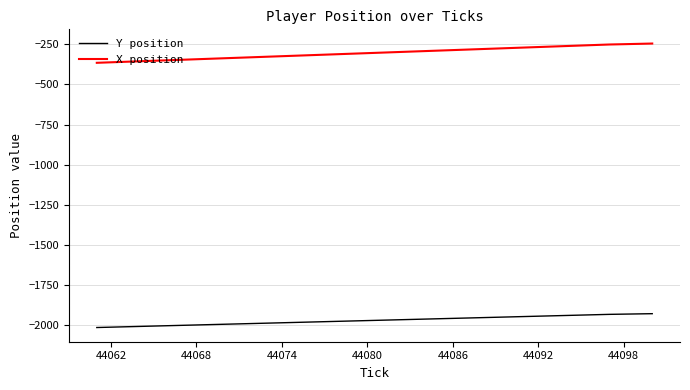

List the series in order of their overall mean, highest first.

X position, Y position